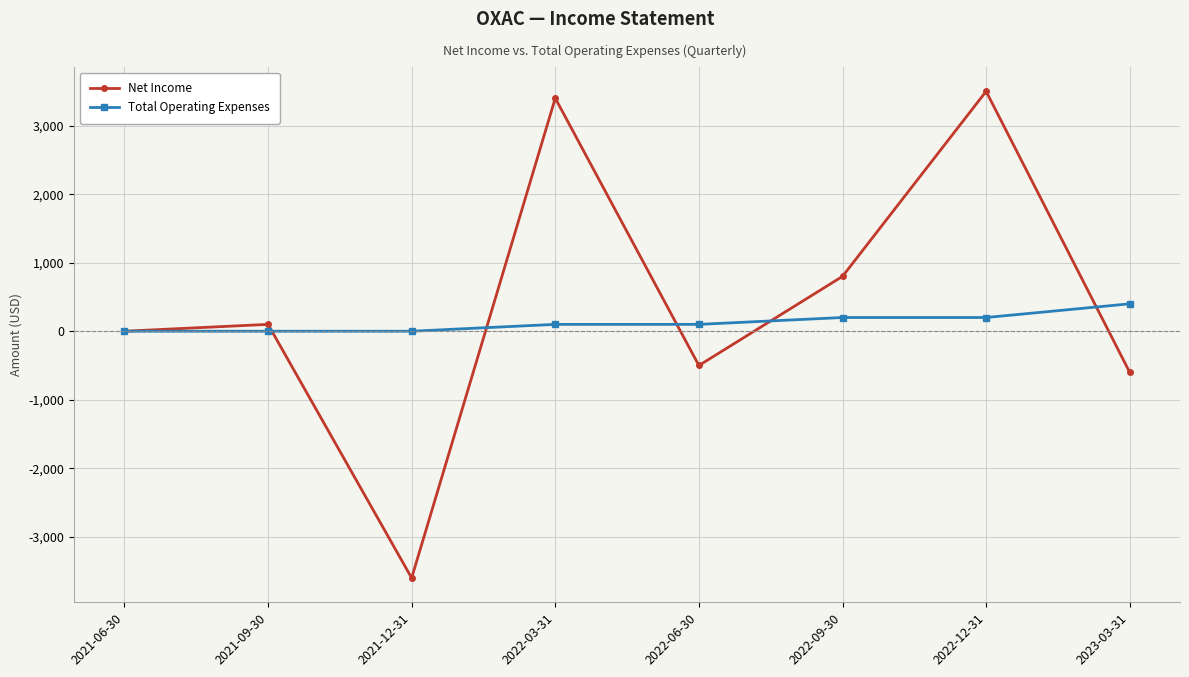

True or false: Net Income and Total Operating Expenses cross at least once.

True